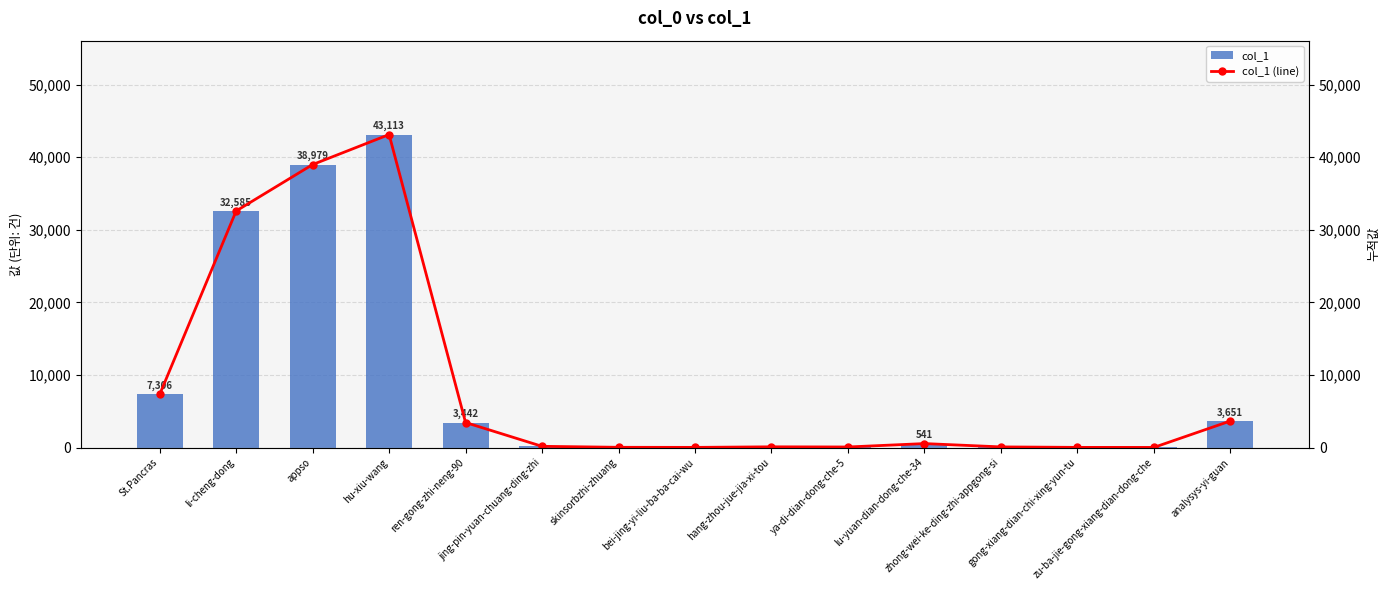

Is the value of col_1 (line) at ren-gong-zhi-neng-90 greater than the value of col_1 at hu-xiu-wang?

No